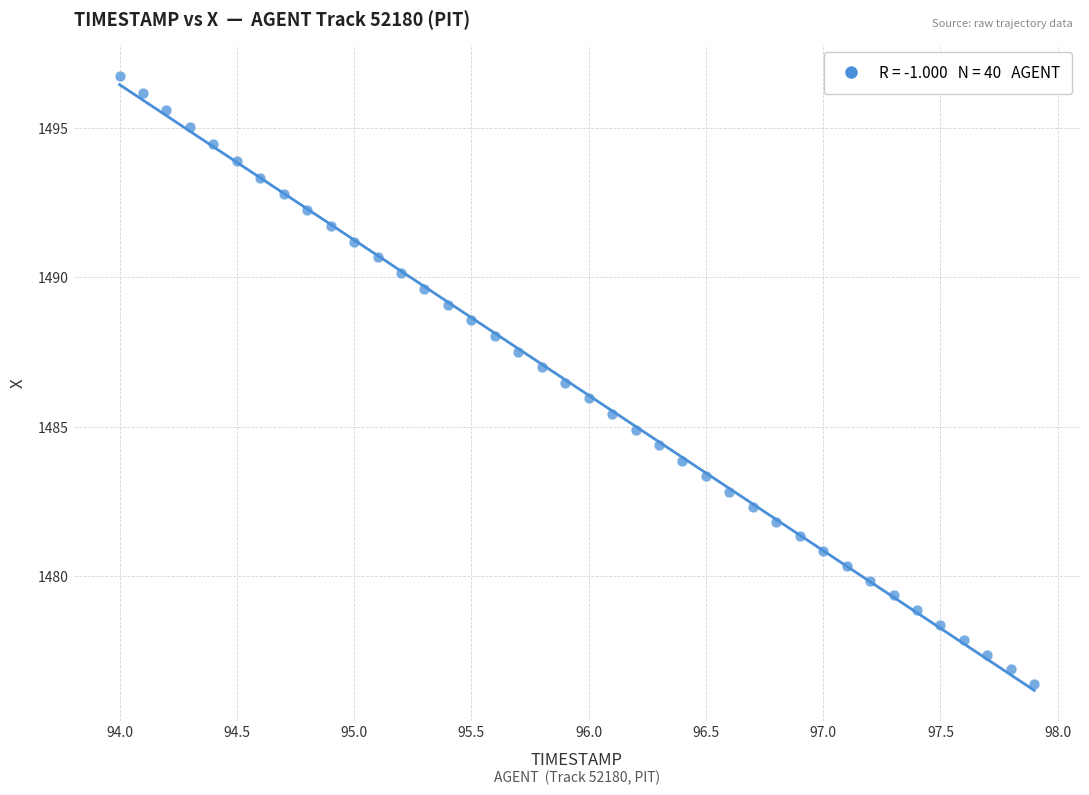

What is the range of Y values (max minus min)?

20.4